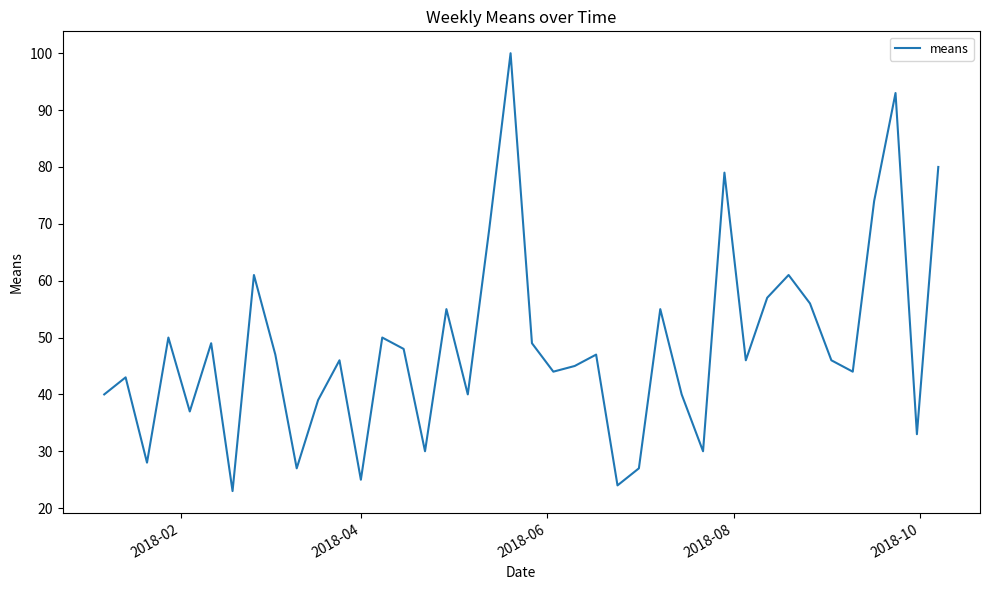

What is the difference between the maximum and minimum values?

77